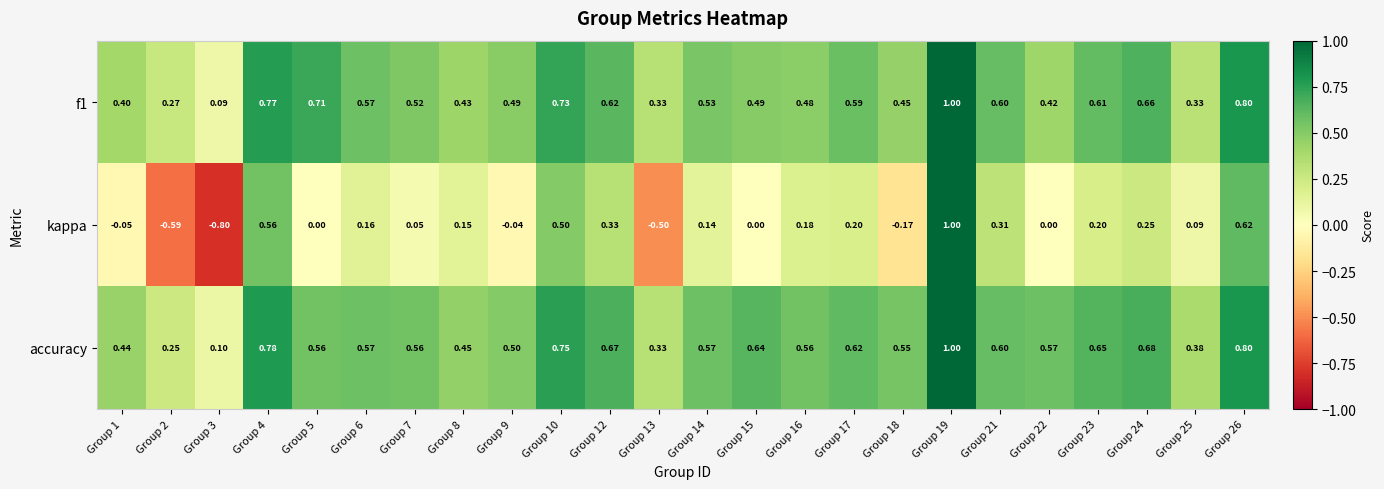

At how many categories does at least one series exceed 0?

24